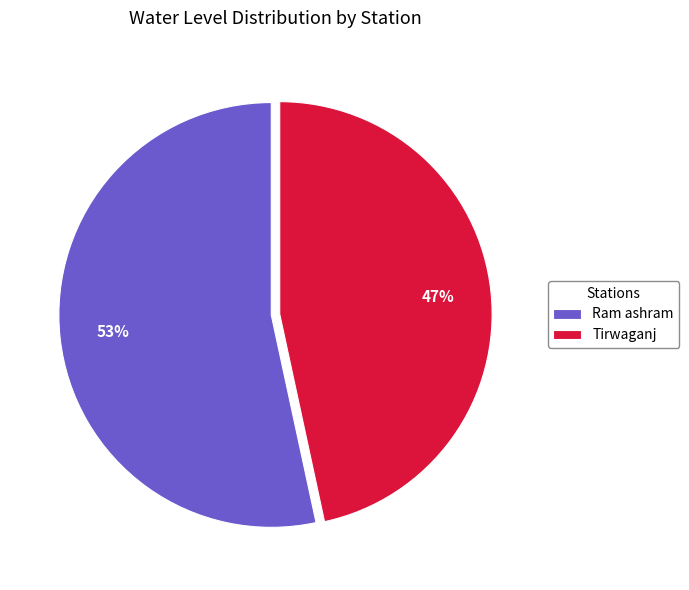

How many segments does this pie chart have?

2